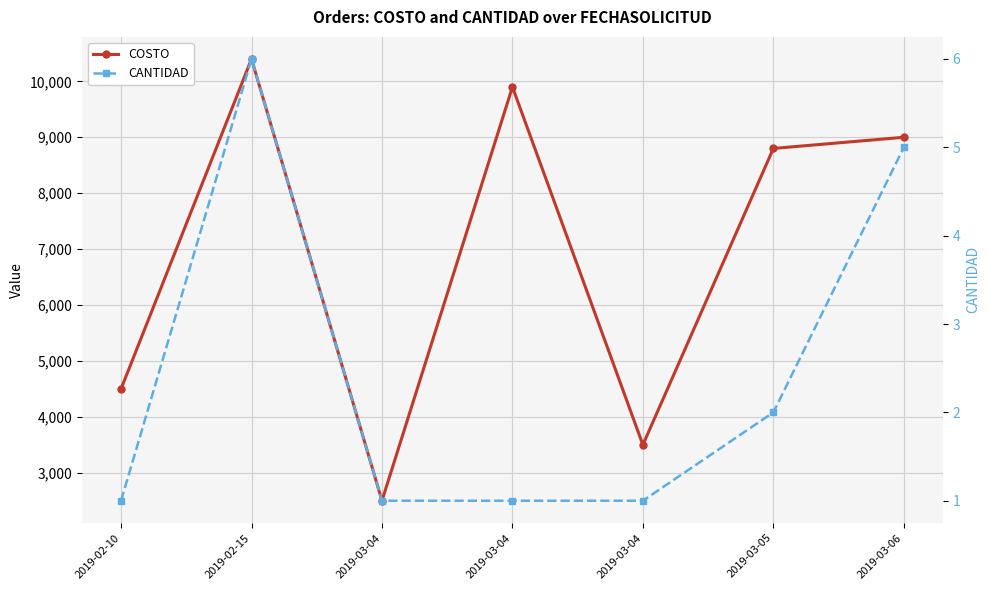

Which series has the largest total across all categories?

COSTO